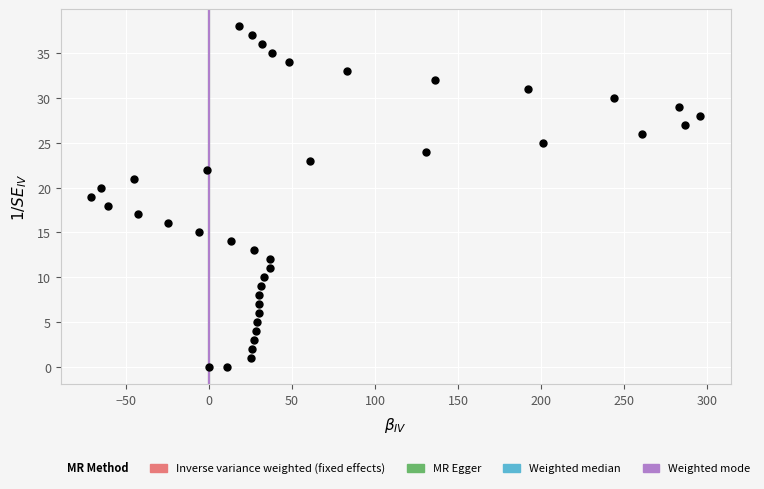

What is the range of Y values (max minus min)?

38